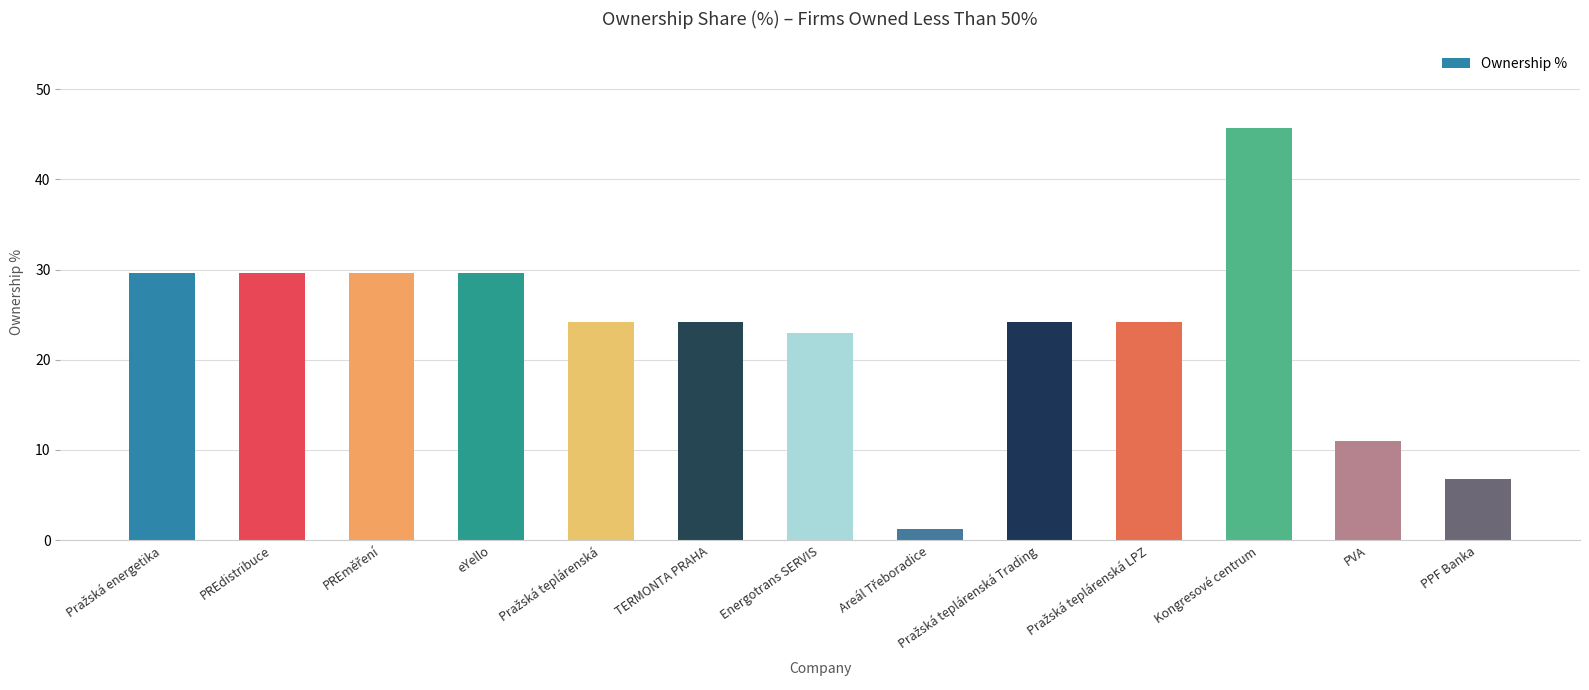

How many categories are shown in the chart?

13